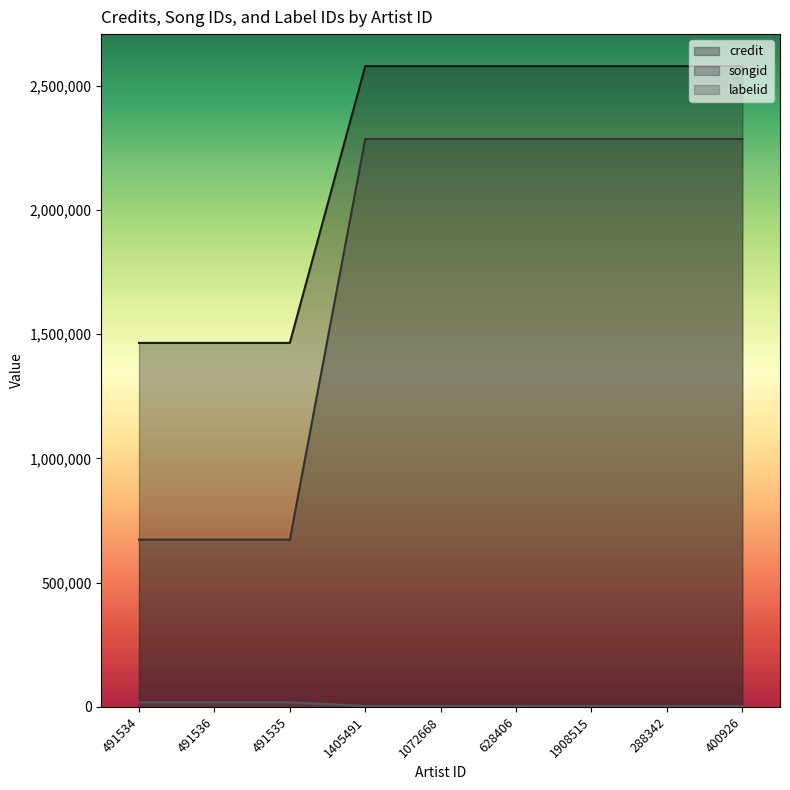

What are all the series names shown in the legend?

credit, songid, labelid